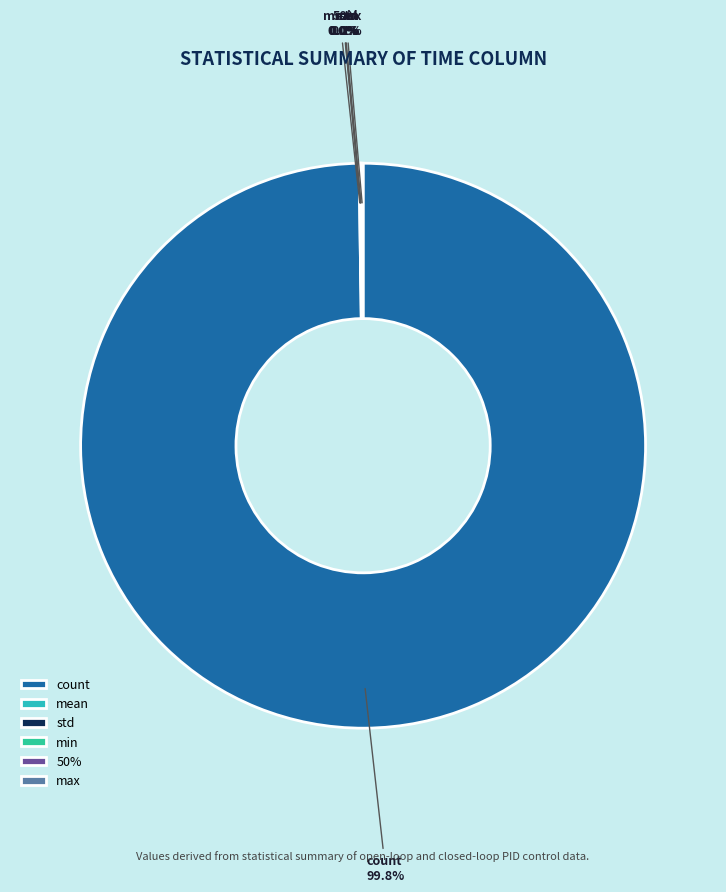

Does any single category account for the majority?

Yes